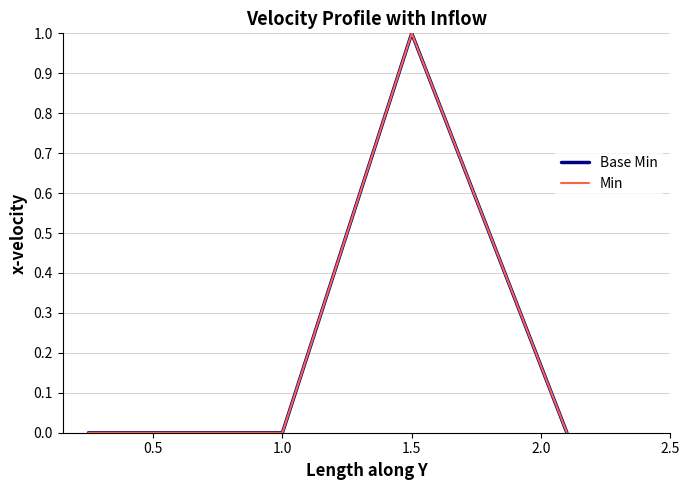

Does the chart display data point markers on the line(s)?

No